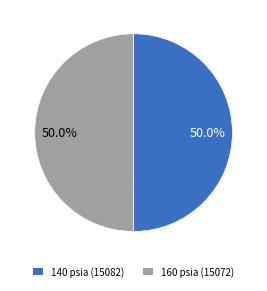

How many segments does this pie chart have?

2